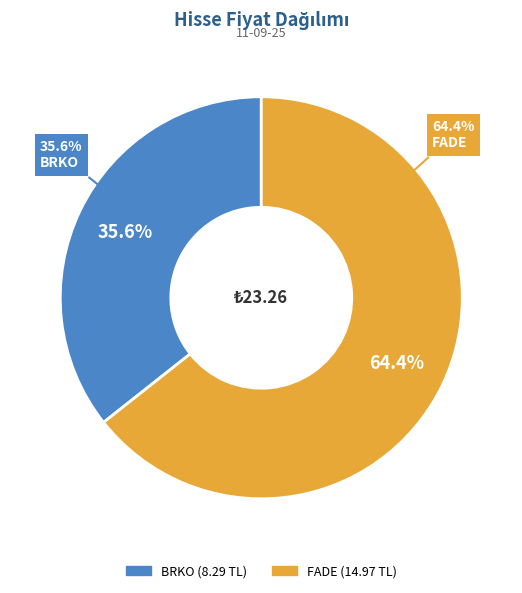

Which slice is the largest?

FADE